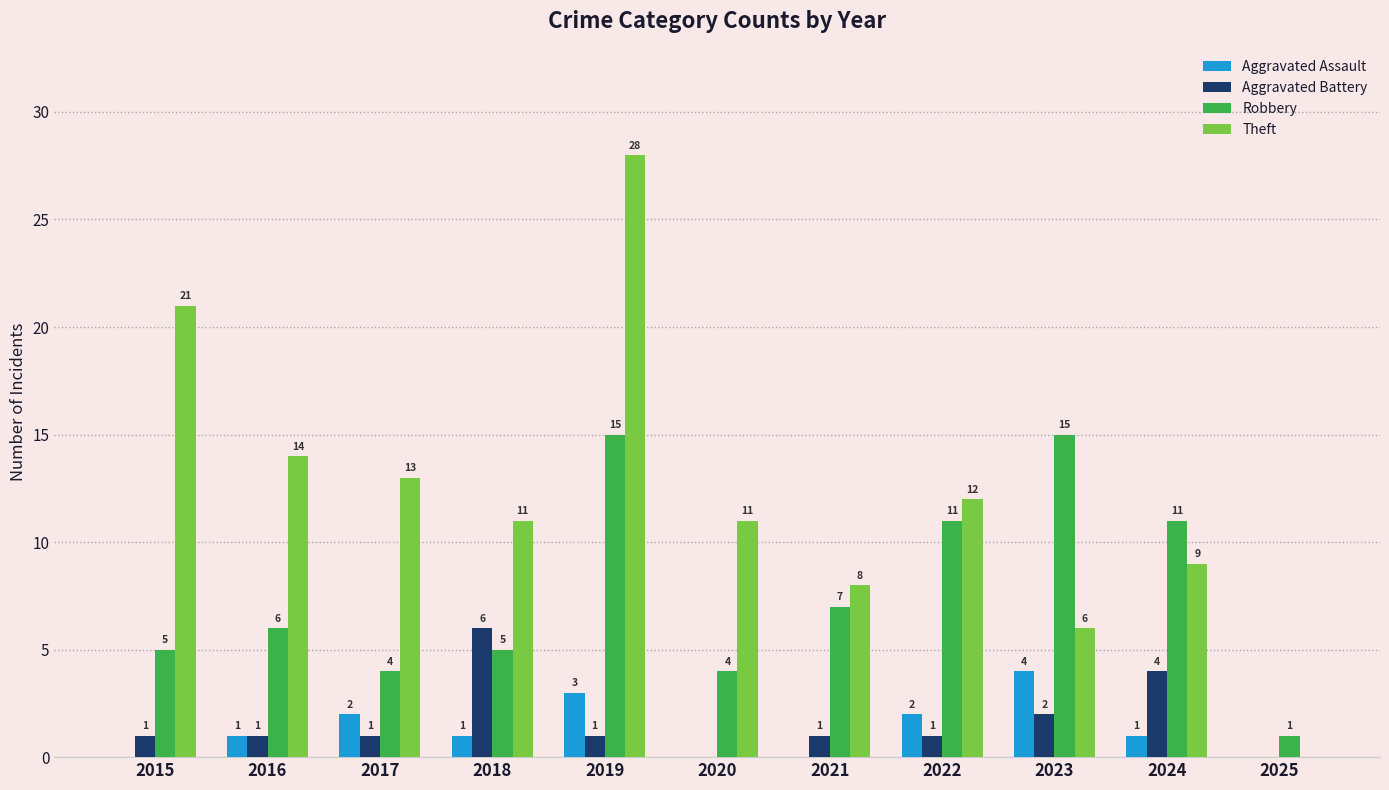

Is it true that Robbery equals 7 at 2021?

True